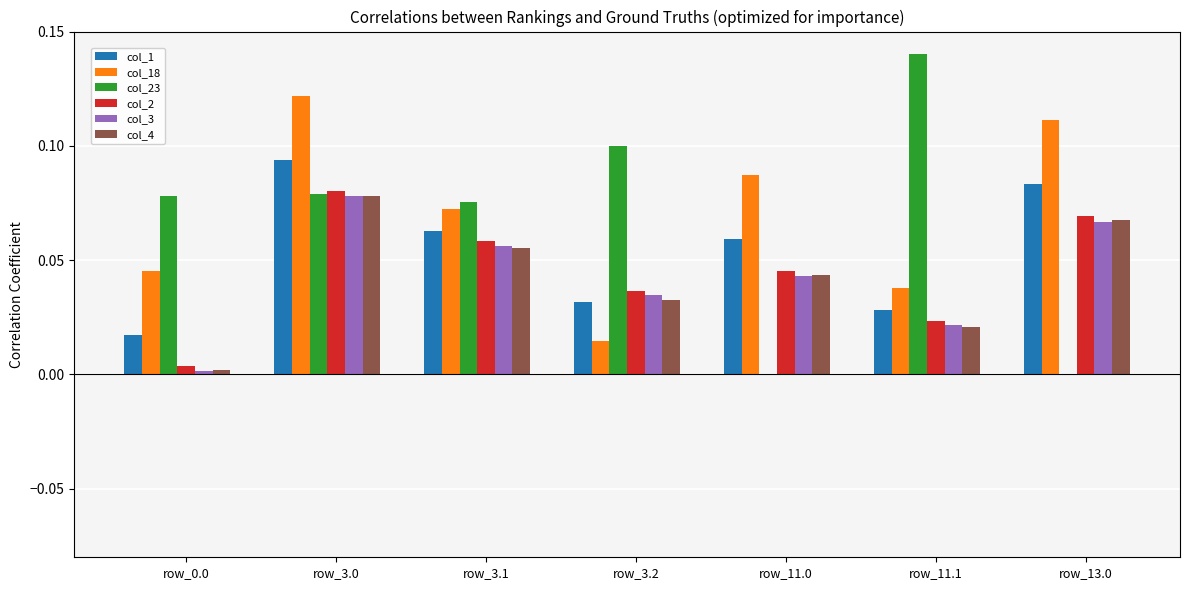

Which label corresponds to the largest value in the chart?

row_11.1